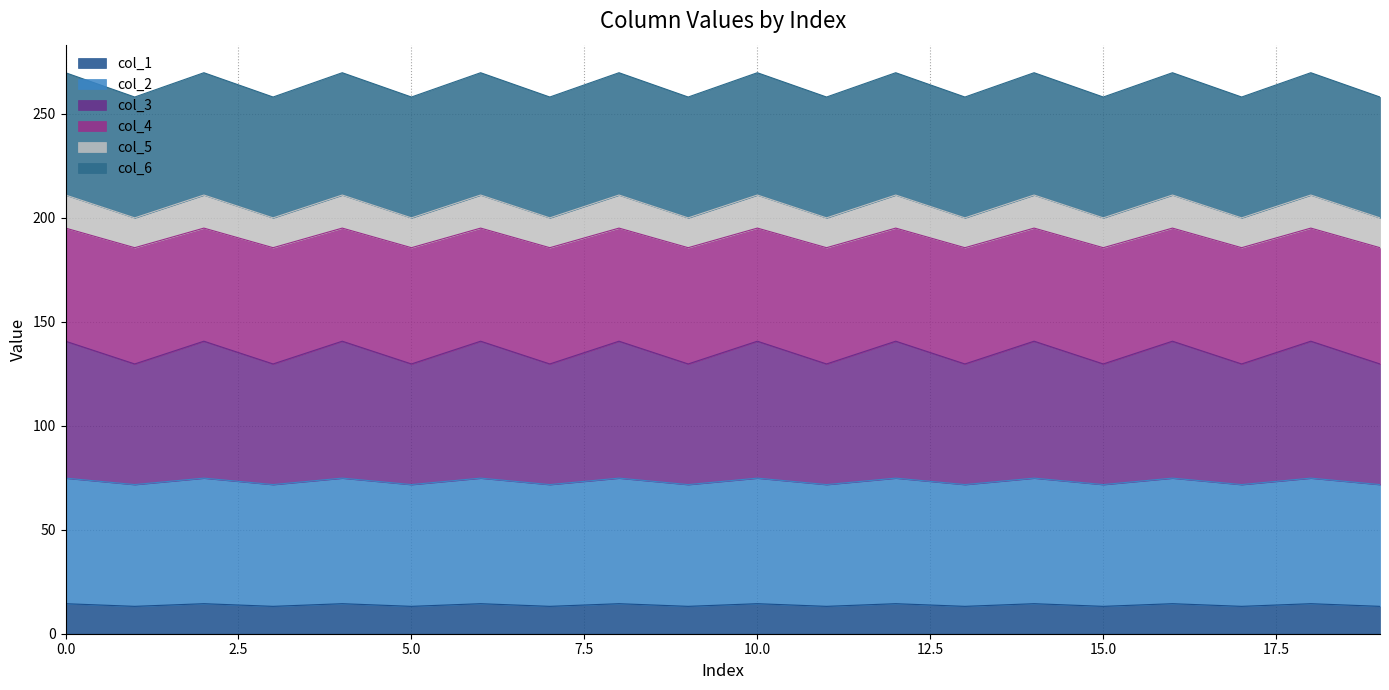

True or false: col_4 has more than 2 points higher than both neighbors.

True